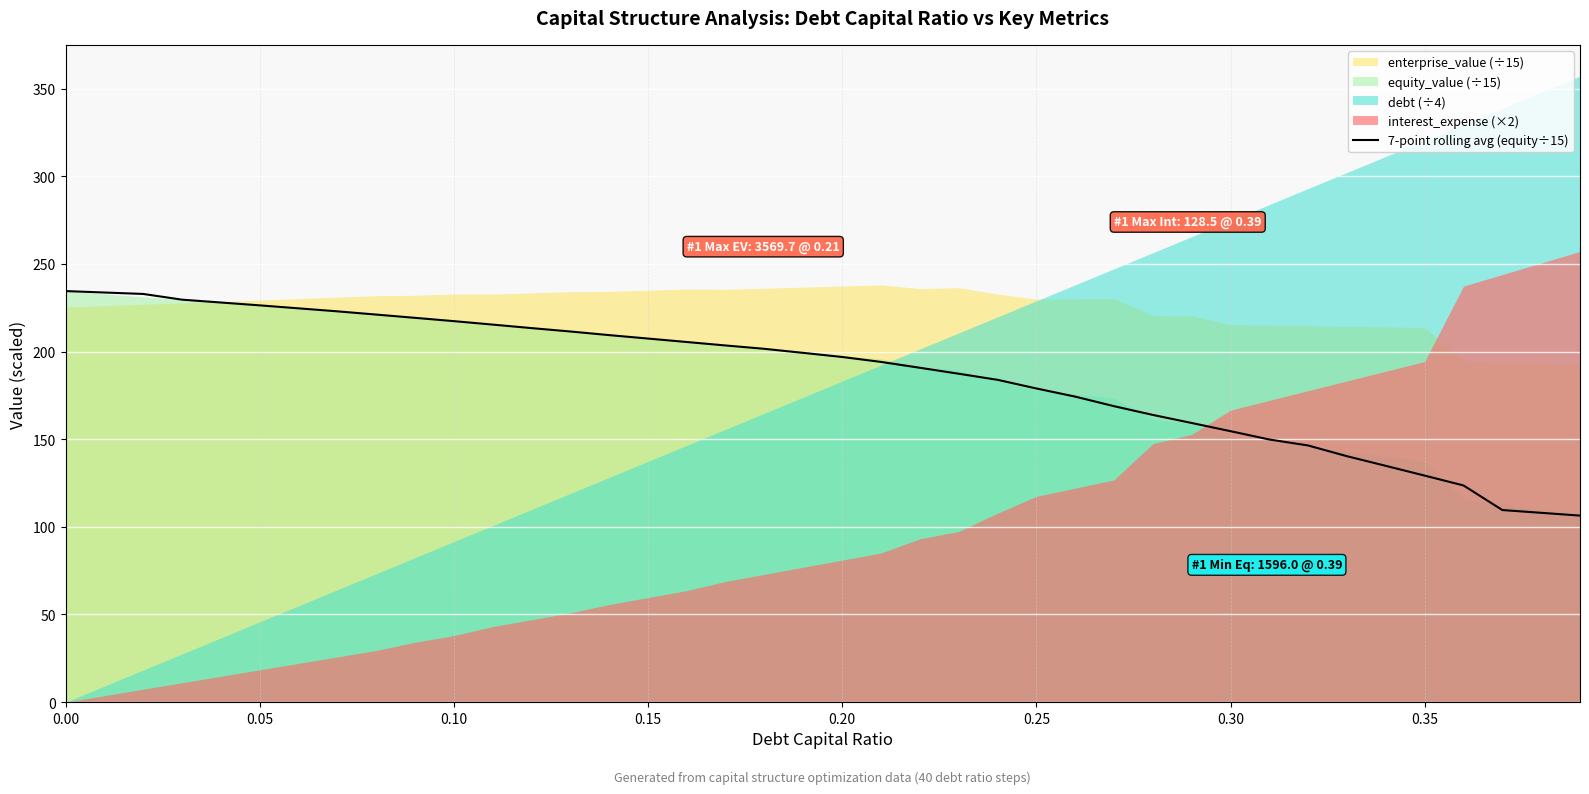

What is the maximum value for 7-point rolling avg (equity÷15)?

234.5